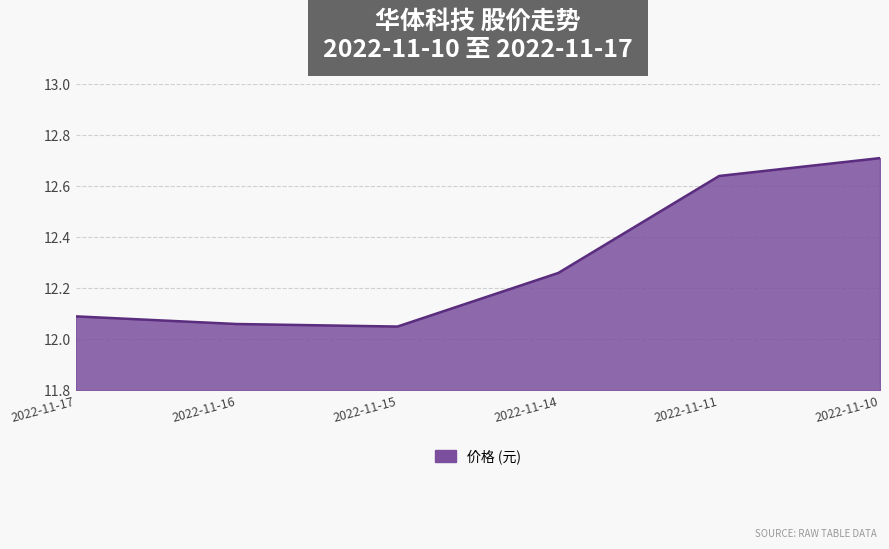

The value at 2022-11-17 is 18.9. True or false?

False